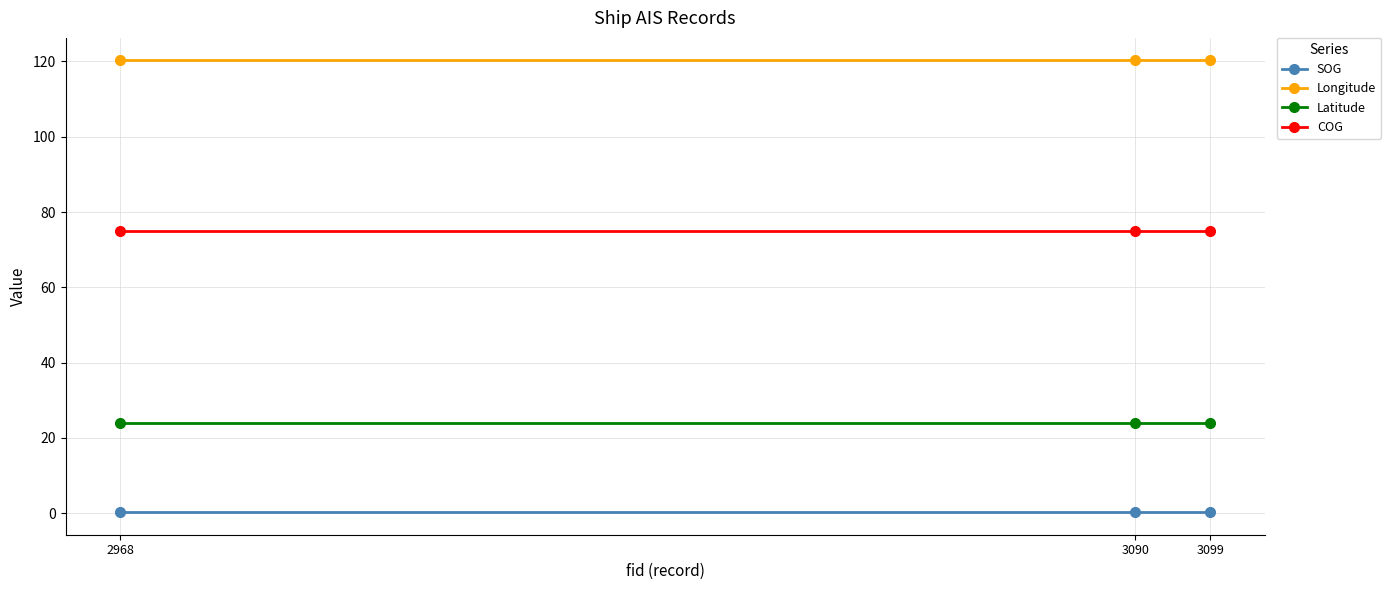

What is the sum of the COG values at 3099 and 3090?

149.8